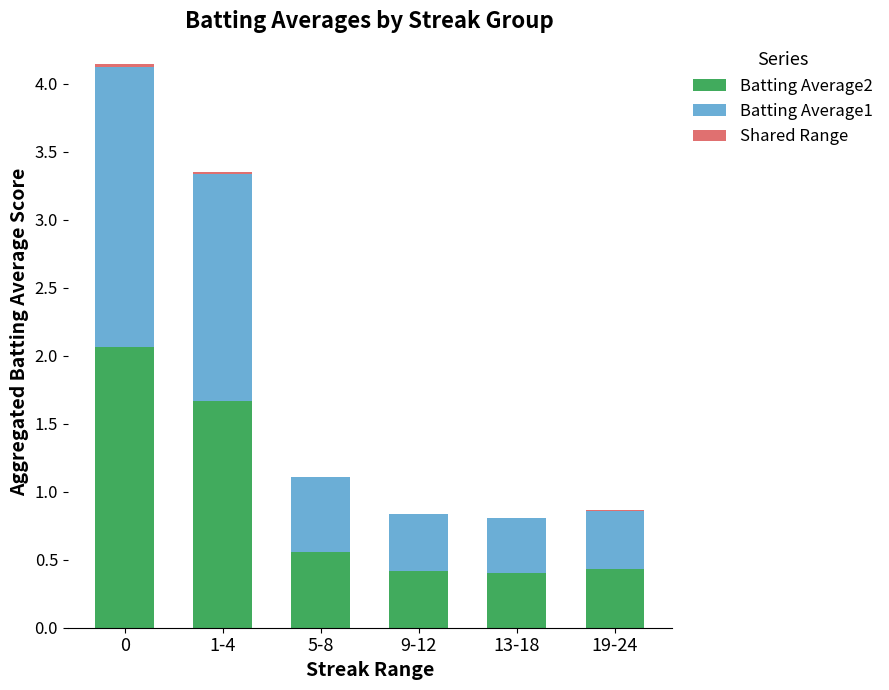

What is the total value across all series at 9-12?

0.8